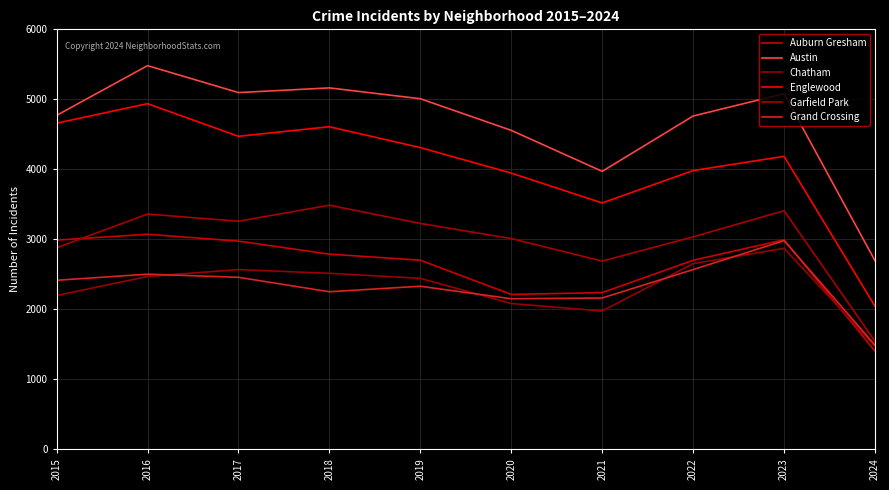

Count the number of data series in this chart.

6